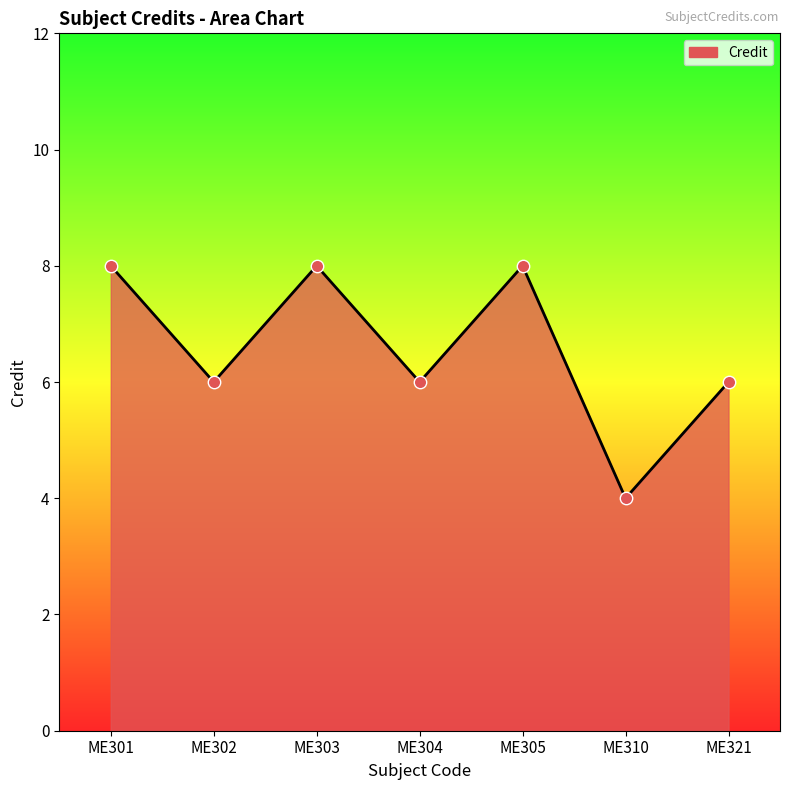

What is the change in value from ME302 to ME310?

-2